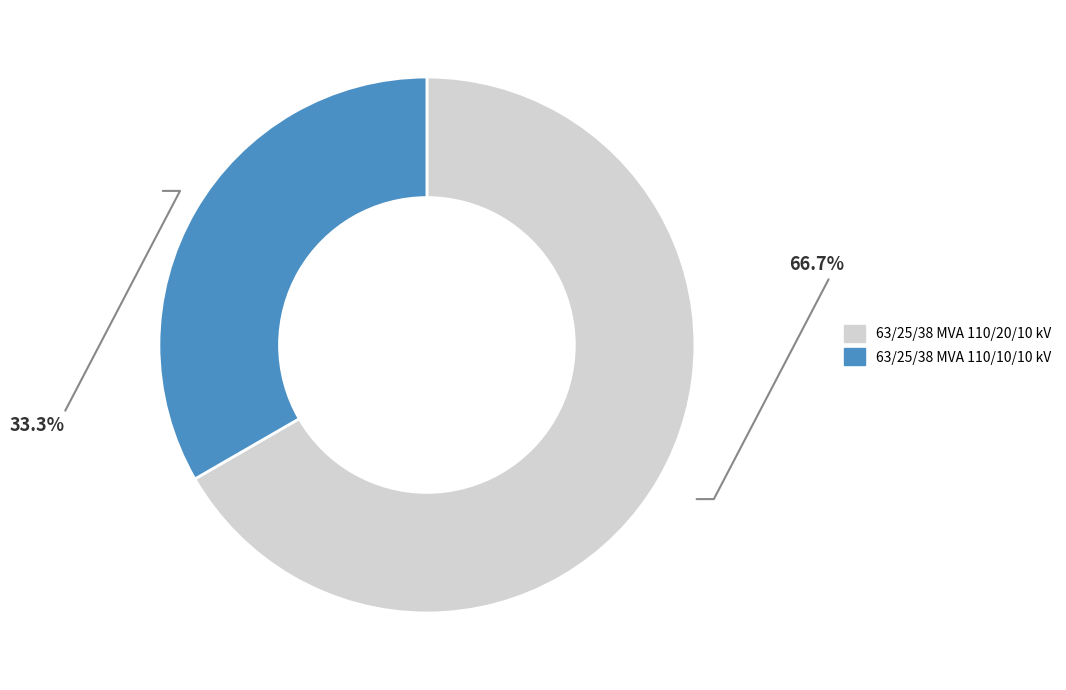

How many slices are in this pie chart?

2